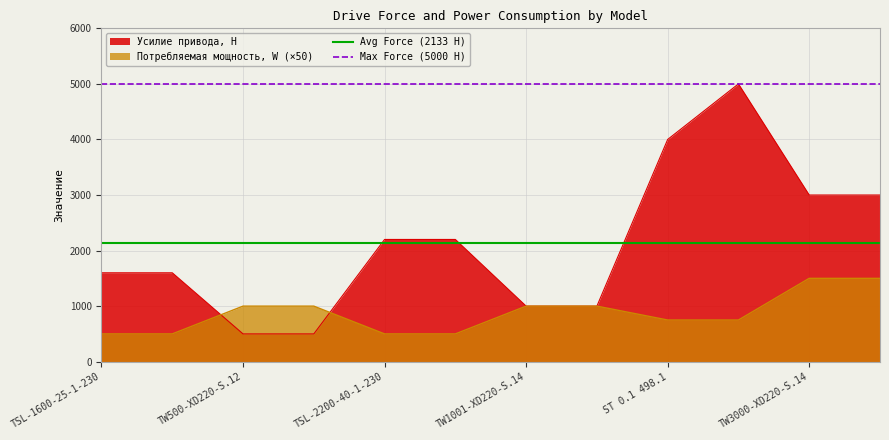

Is it true that Max Force (5000 Н) equals 5000.0 at TSL-1600-25-1-230?

True